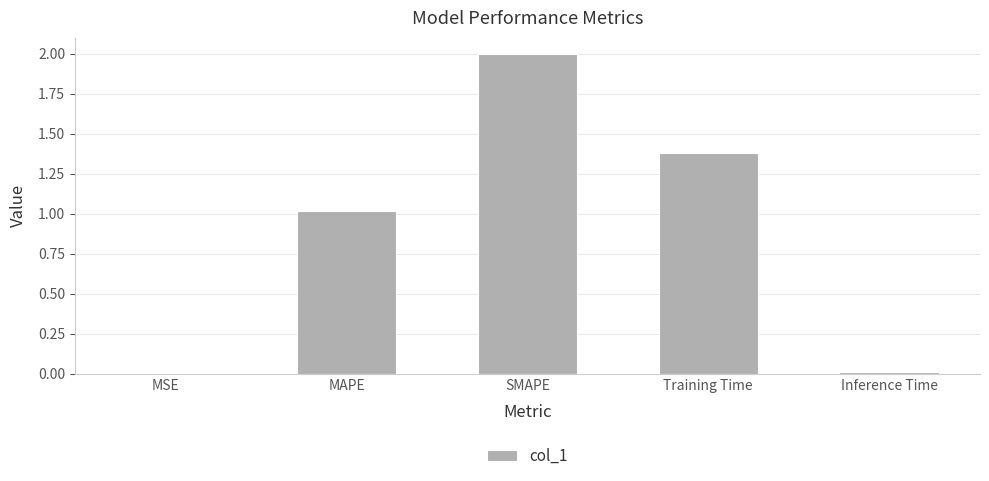

At which label is the value closest to 1?

MAPE